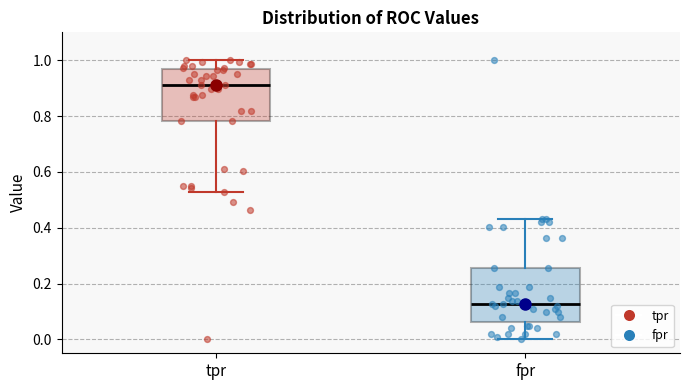

Which box's median line is the lowest?

fpr